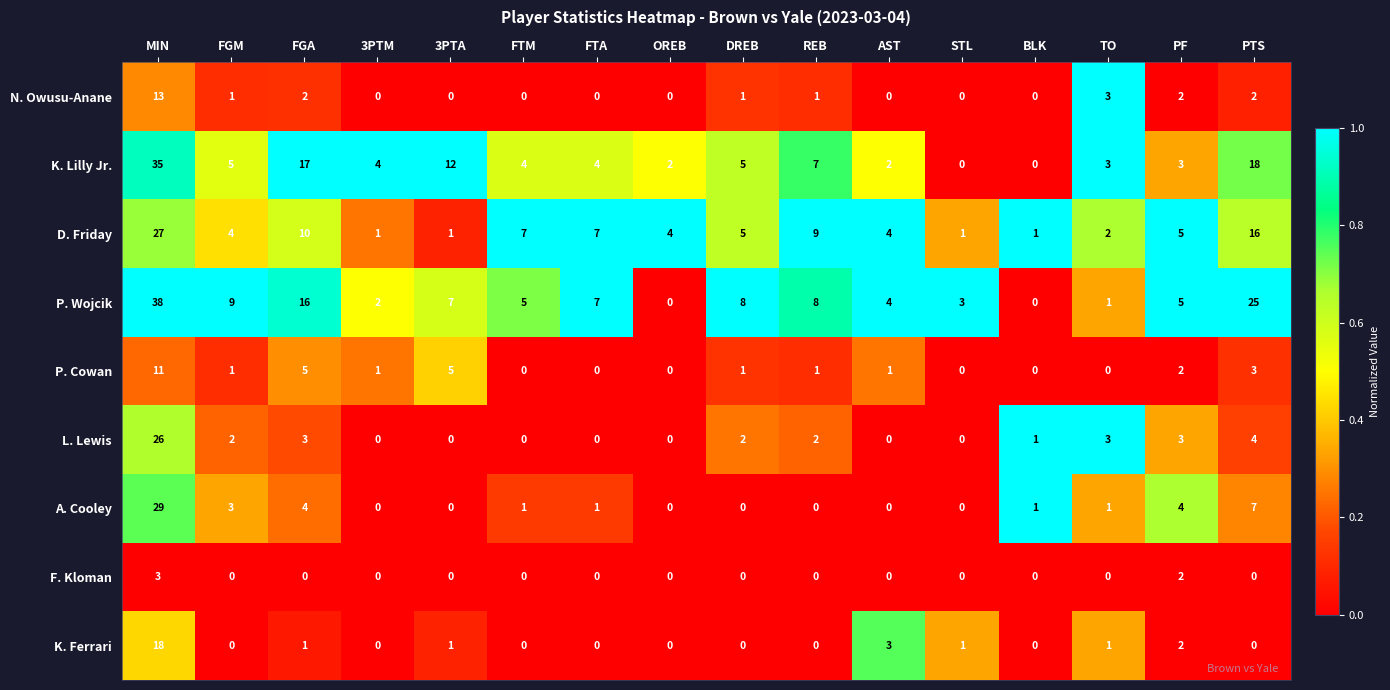

What is the total value across all series at FTA?

19